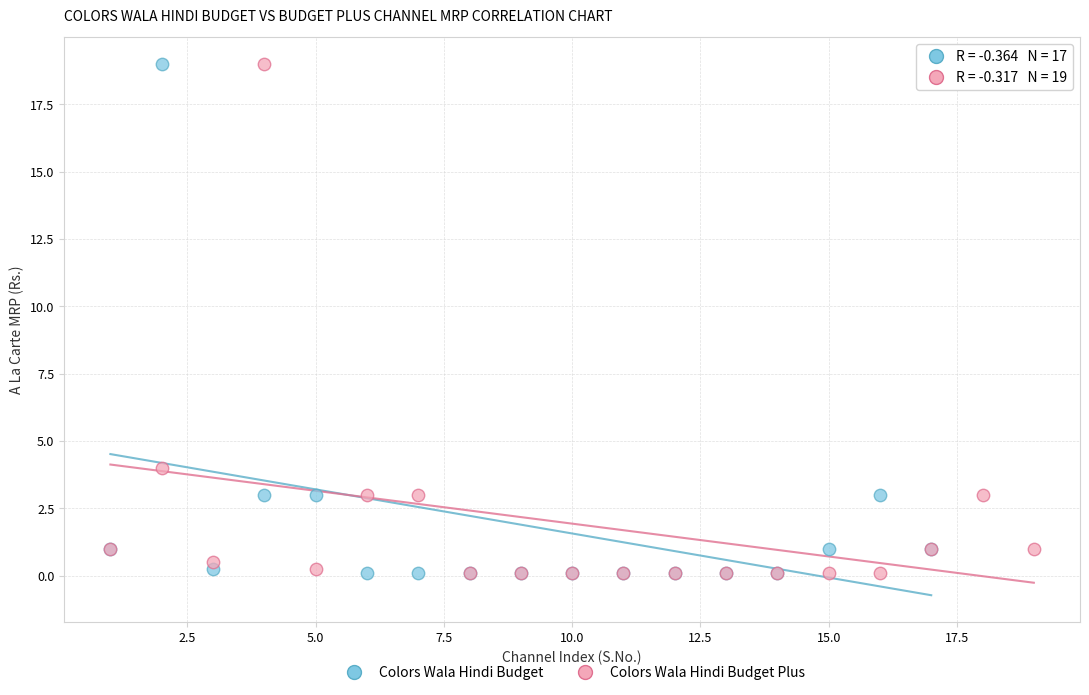

What are all the series names shown in the legend?

Colors Wala Hindi Budget, Colors Wala Hindi Budget Plus